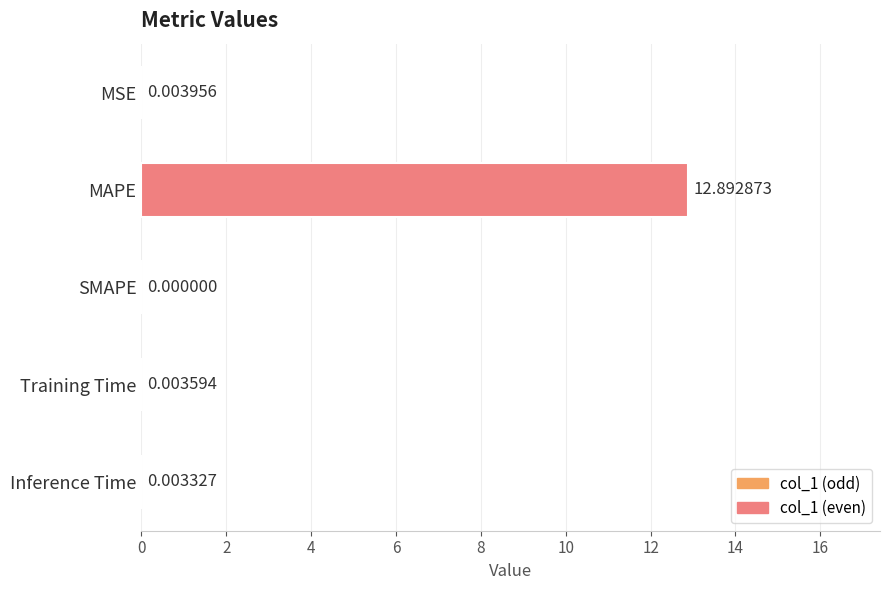

The value at MAPE is 12.9. True or false?

True